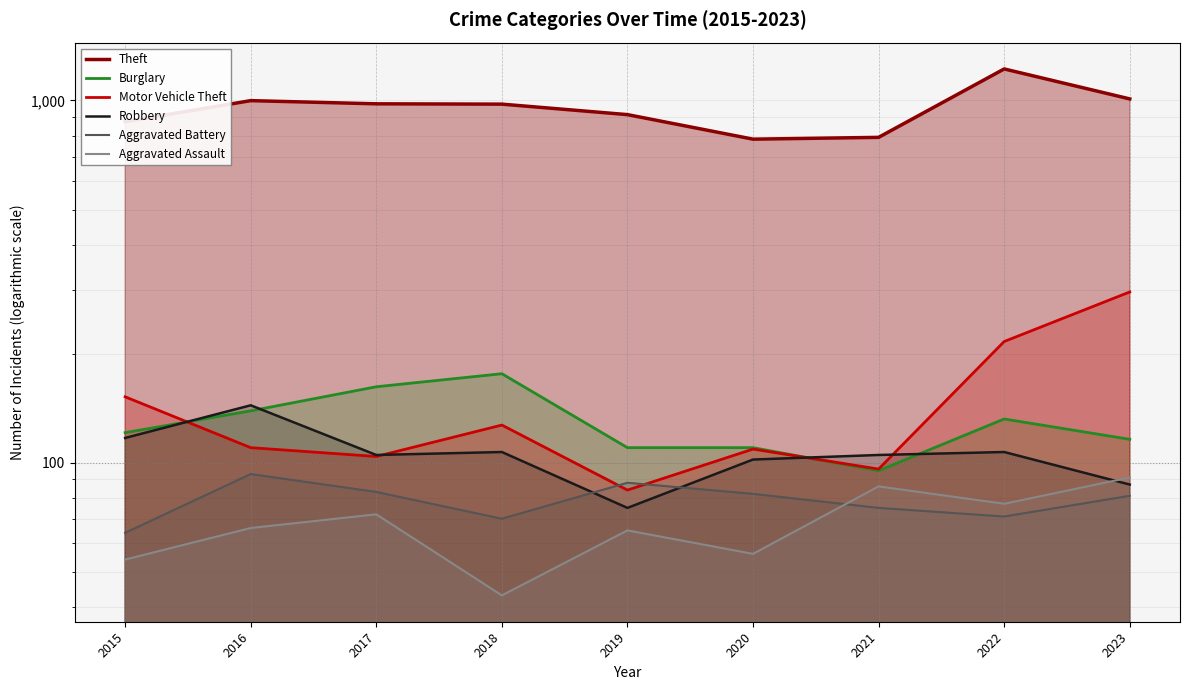

At which category is the sum across all series the highest?

2022